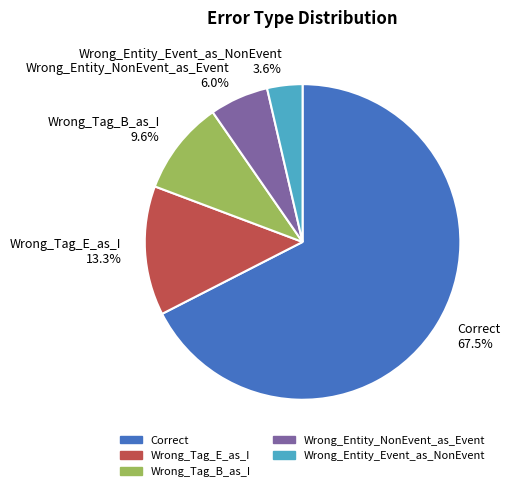

What is the smallest slice in the pie chart?

Wrong_Entity_Event_as_NonEvent